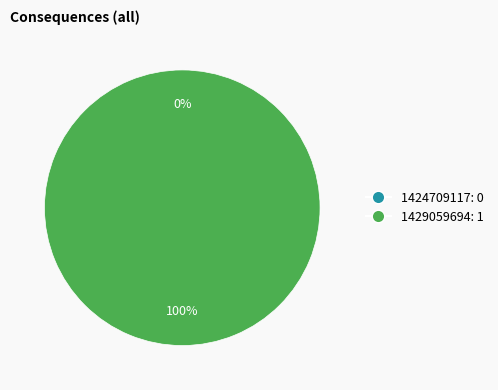

To the nearest percent, what is the combined percentage of 1424709117 and 1429059694?

100%